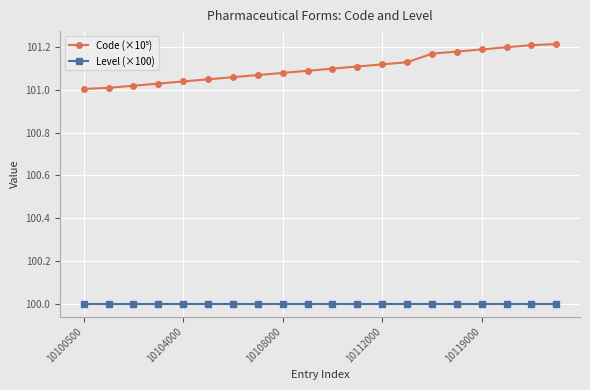

What is the sum of all Level (×100) values?

2000.0